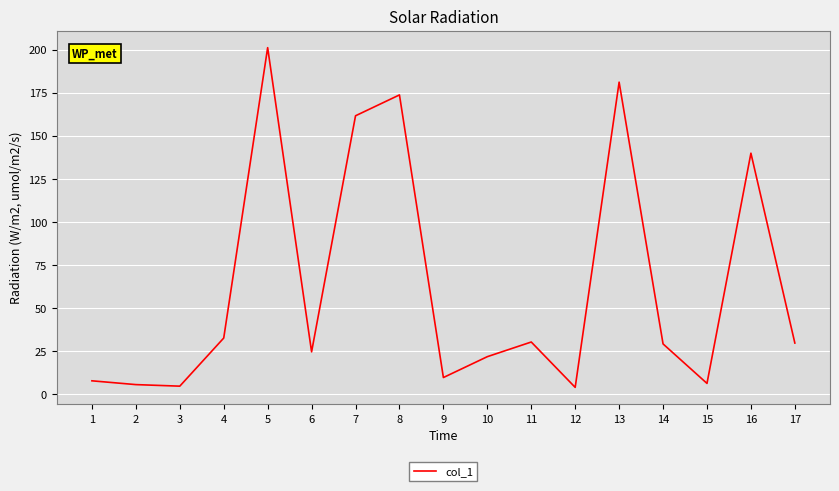

What is the change in value from 6 to 7?

+136.9